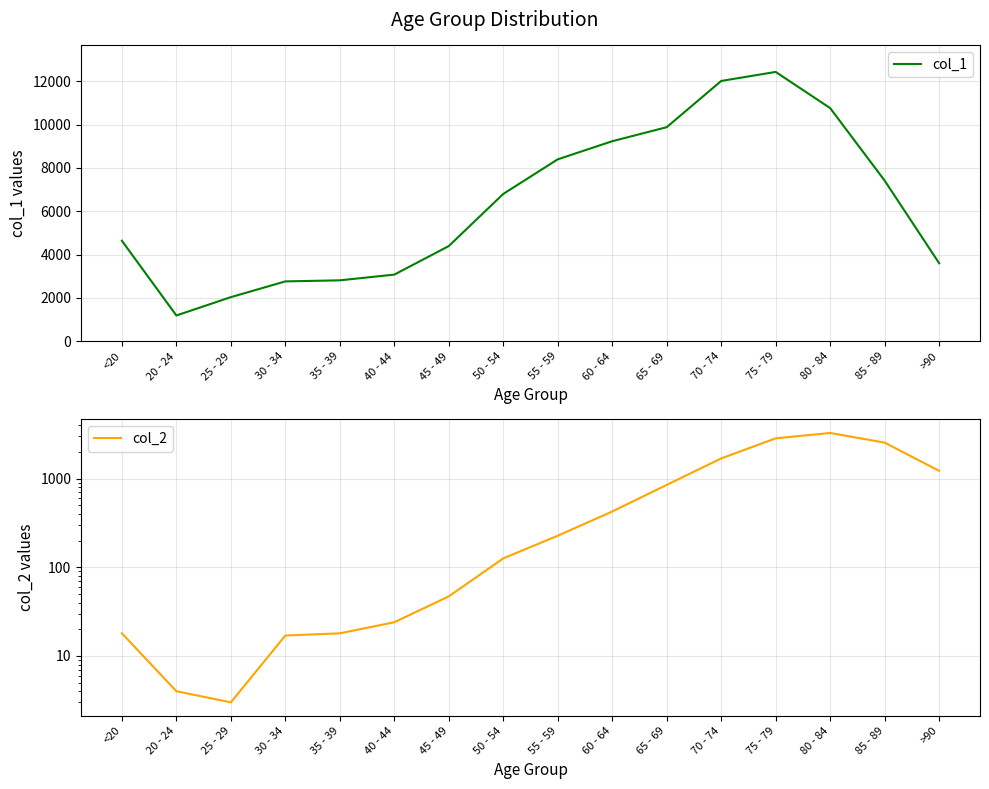

What is the spread (max minus min) of values at 35 - 39?

2796